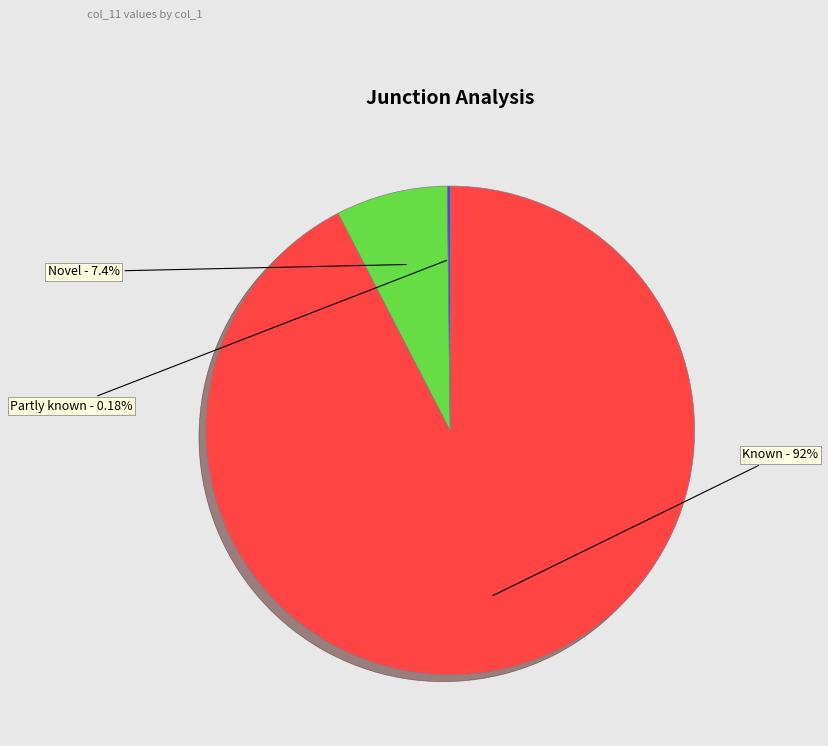

Which category has the biggest portion of the pie?

Known